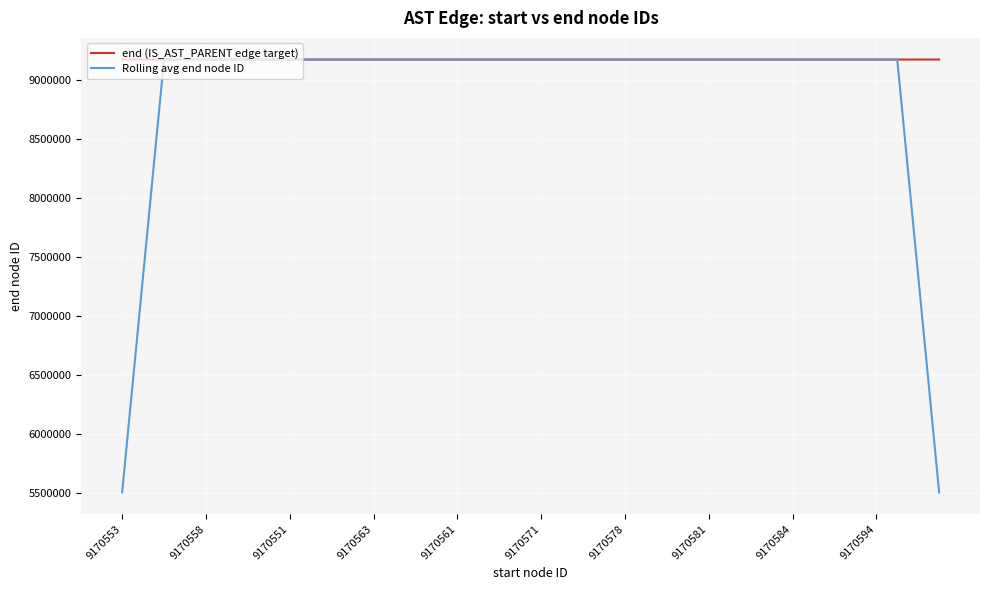

How many values in the Rolling avg end node ID series exceed 9170569?

21